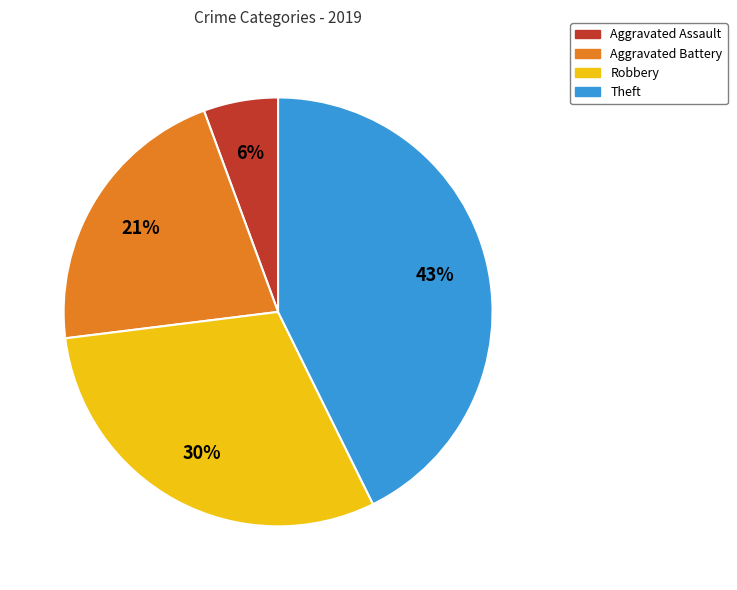

What is the smallest slice in the pie chart?

Aggravated Assault